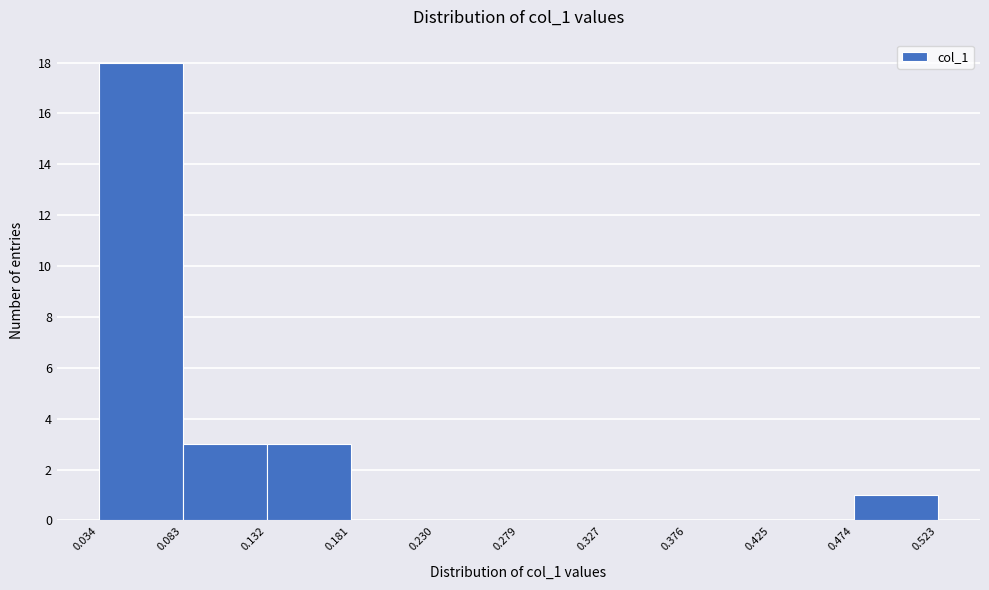

How tall is the bar that spans 0.474 to 0.523 on the x-axis? The values are not printed on the chart, so give them approximately, as read against the axis.

1